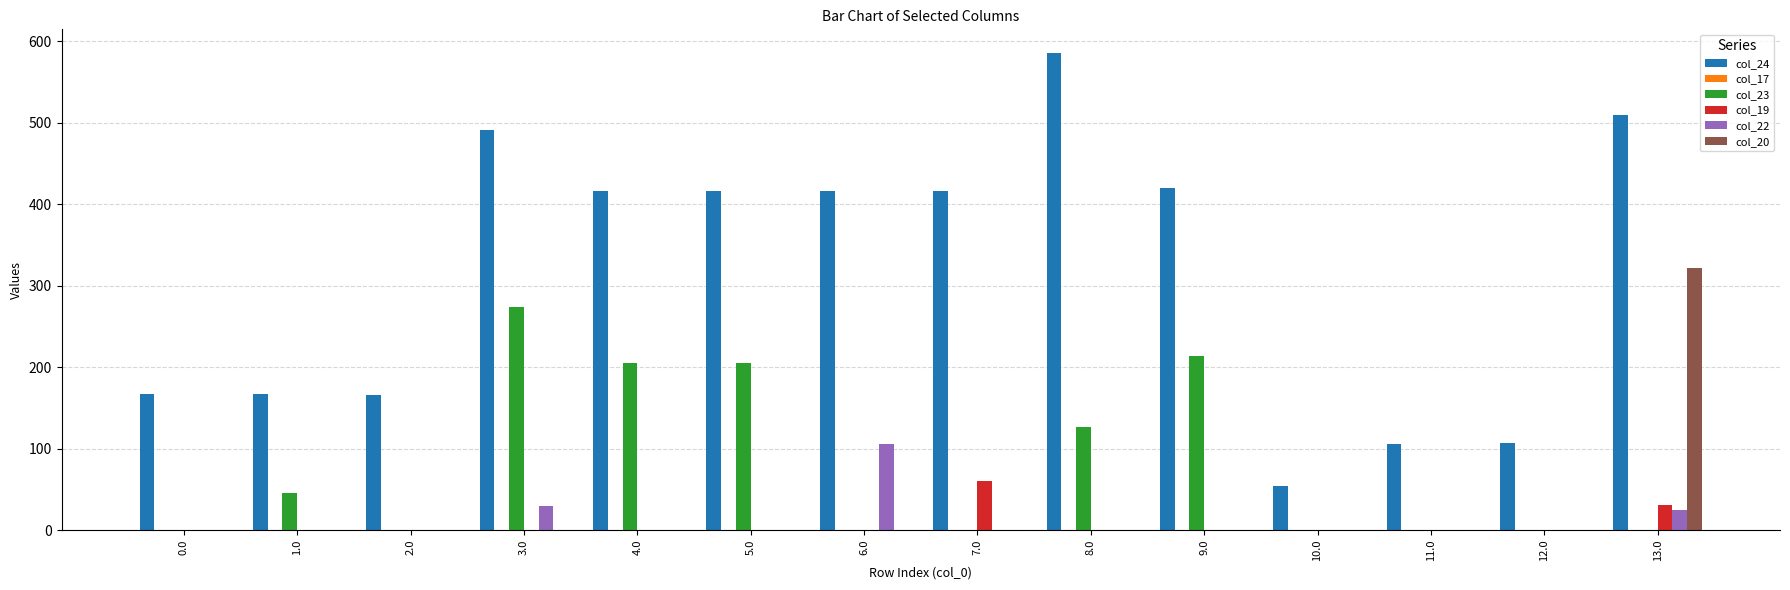

The value of col_20 at 3.0 is -100.6. True or false?

False